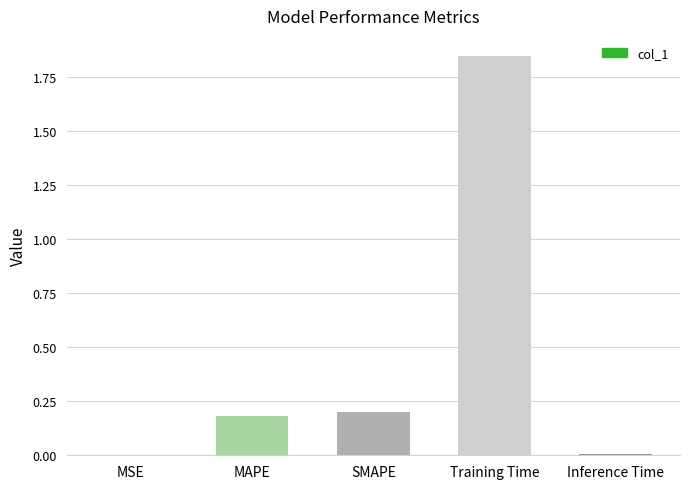

Is it true that the value at SMAPE is 0.4?

False